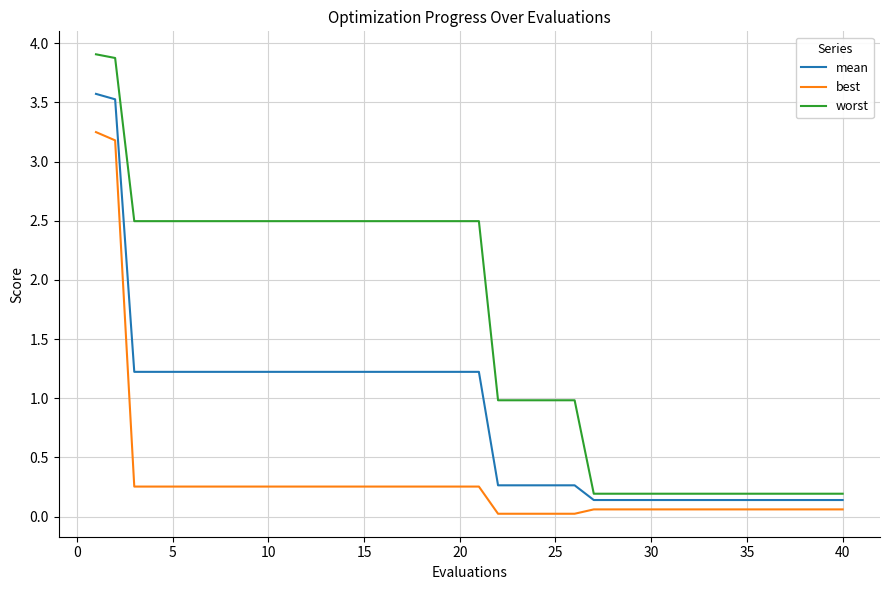

What is the maximum value for worst?

3.9